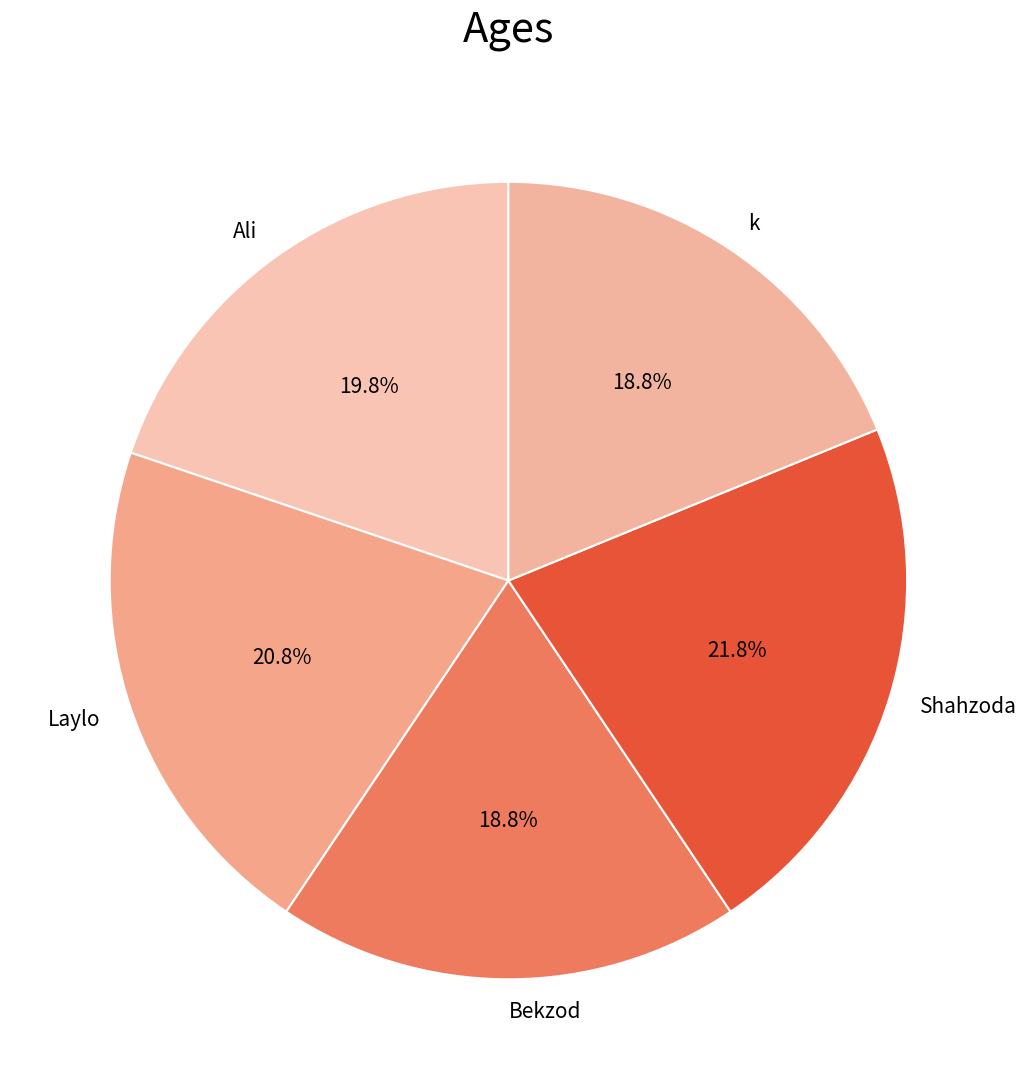

To the nearest percent, what is the combined percentage of Ali and Bekzod?

39%